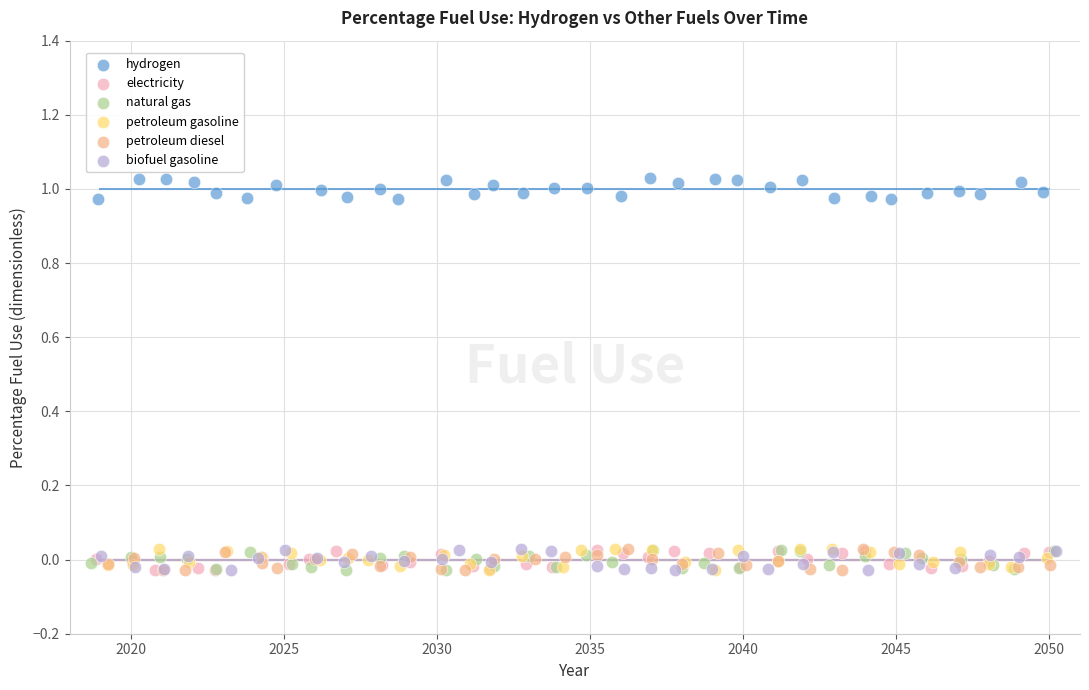

Which series contains the highest Y value?

hydrogen